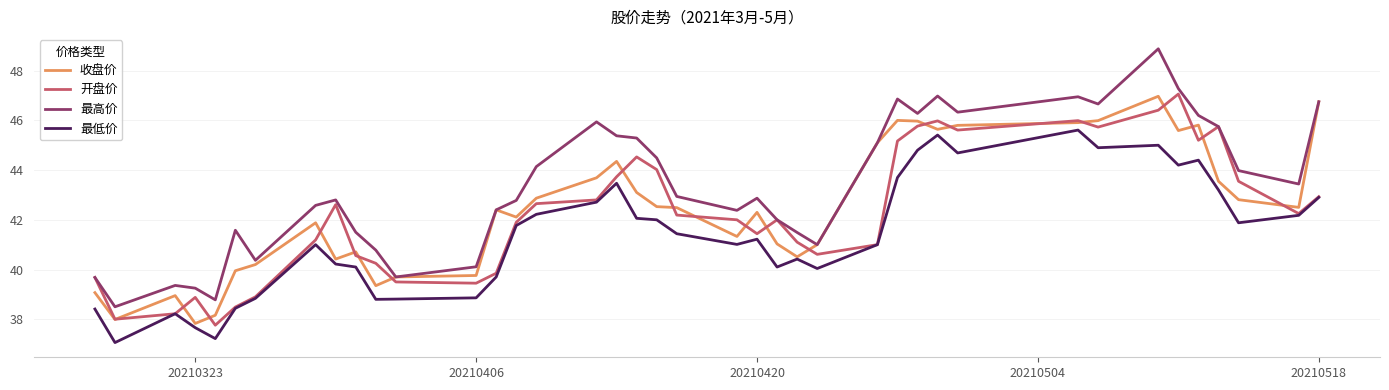

True or false: 最低价 and 最高价 cross at least once.

False